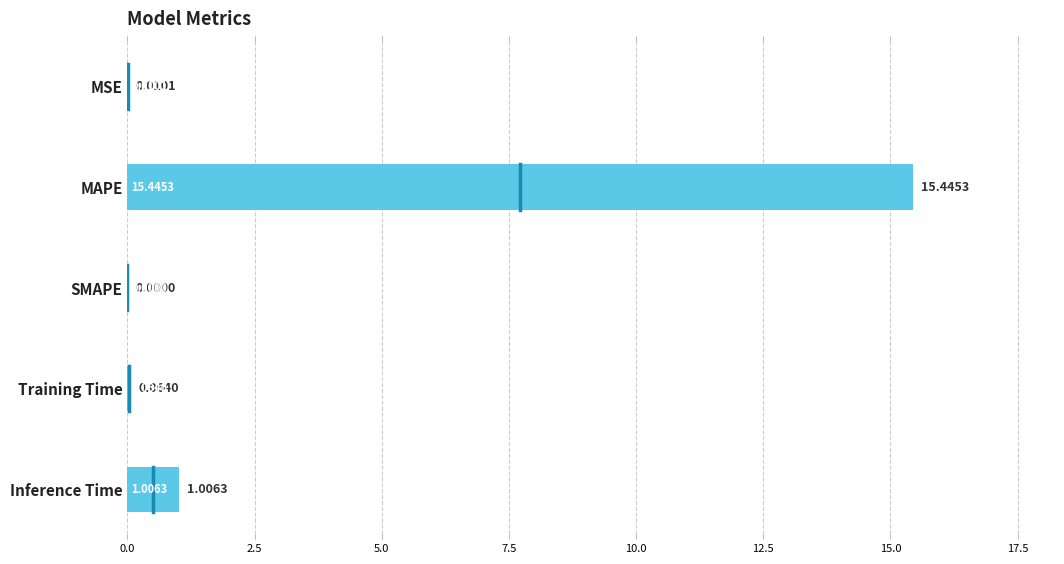

What is the sum of the values at Training Time and Inference Time?

1.1